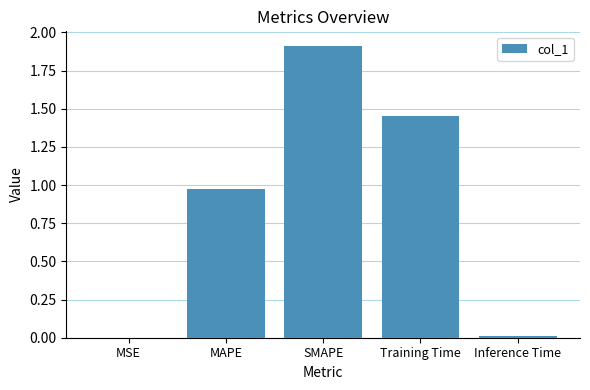

At which category does the chart reach its peak across all series?

SMAPE